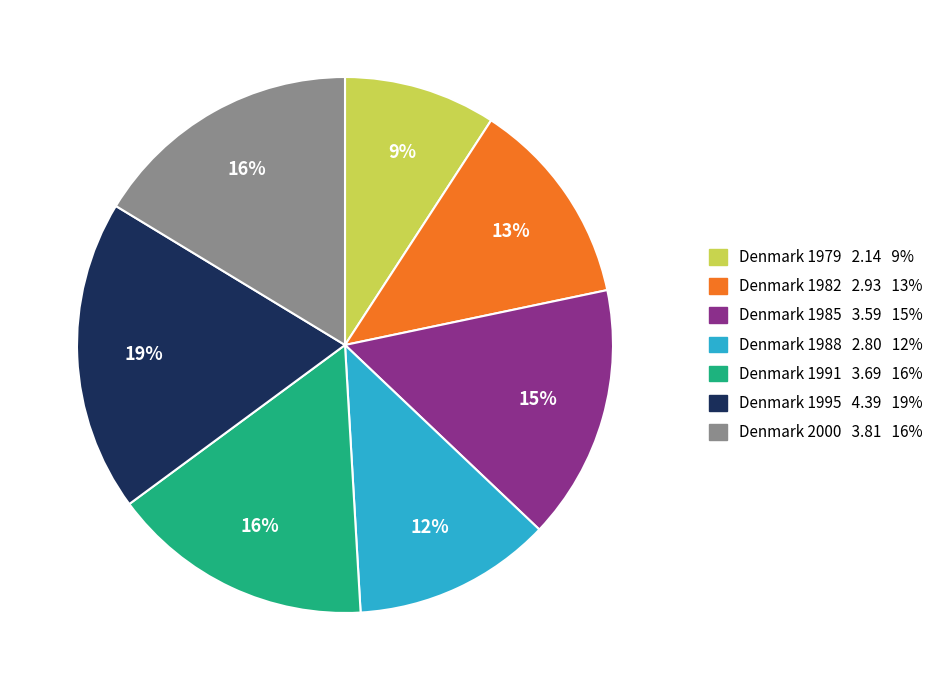

Is there any slice that represents more than half of the pie?

No